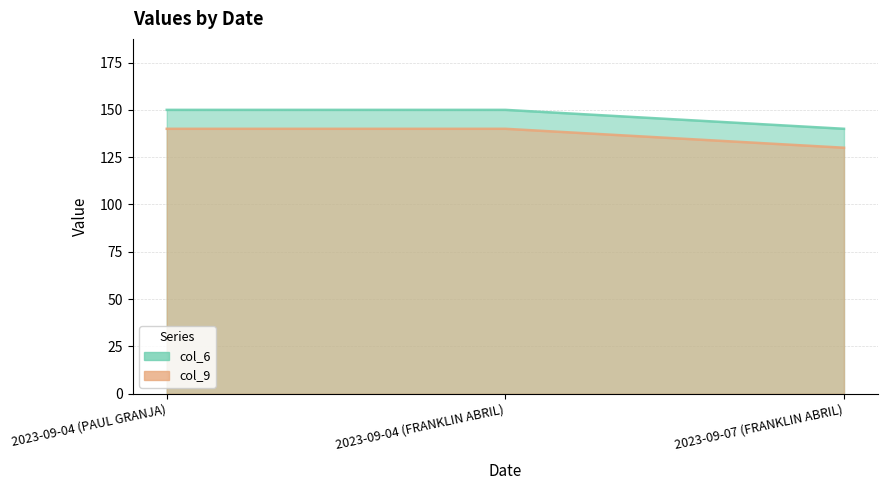

What is the value of the col_6 point at the 1st from the left?

150